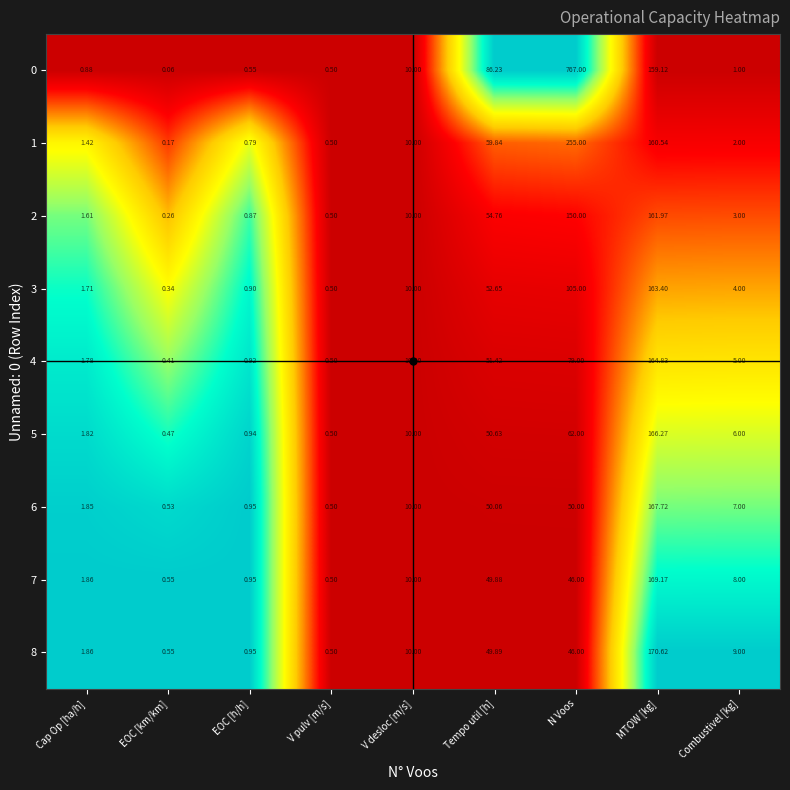

Where is 0 nearest to the value 383?

MTOW [kg]